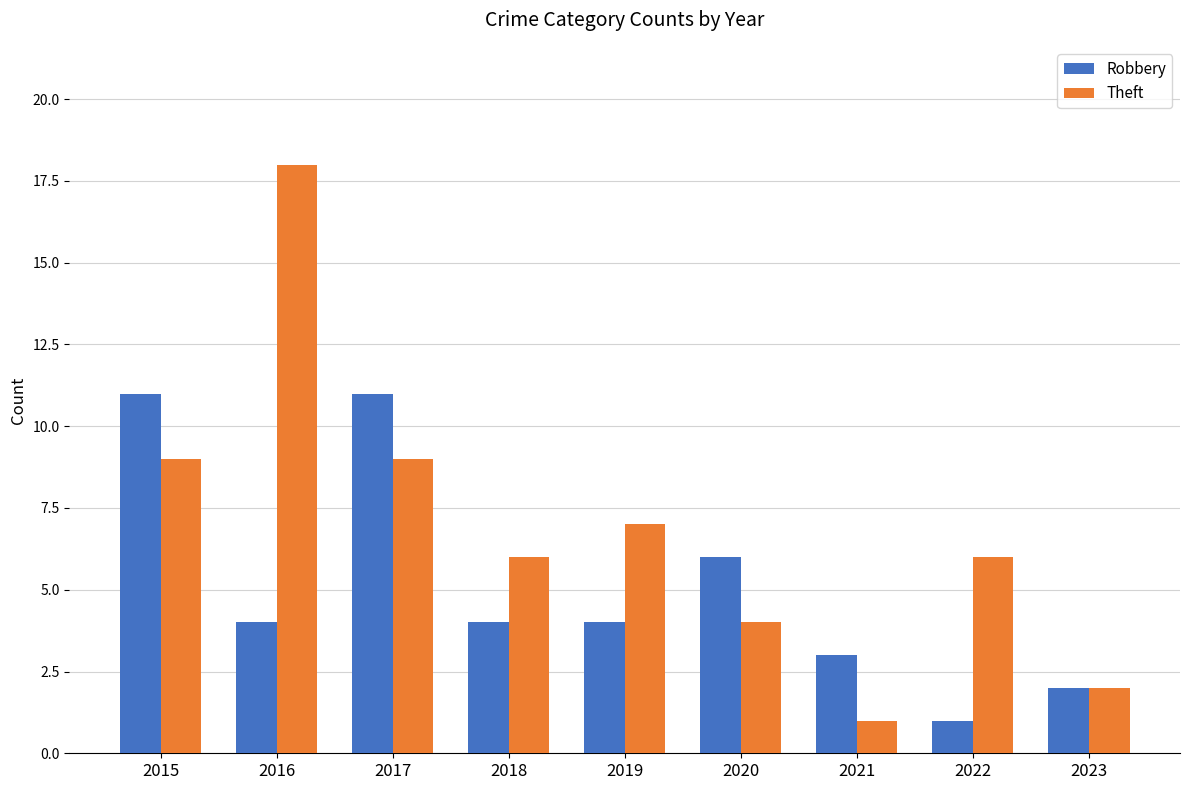

Which series changed the most between 2015 and 2023?

Robbery